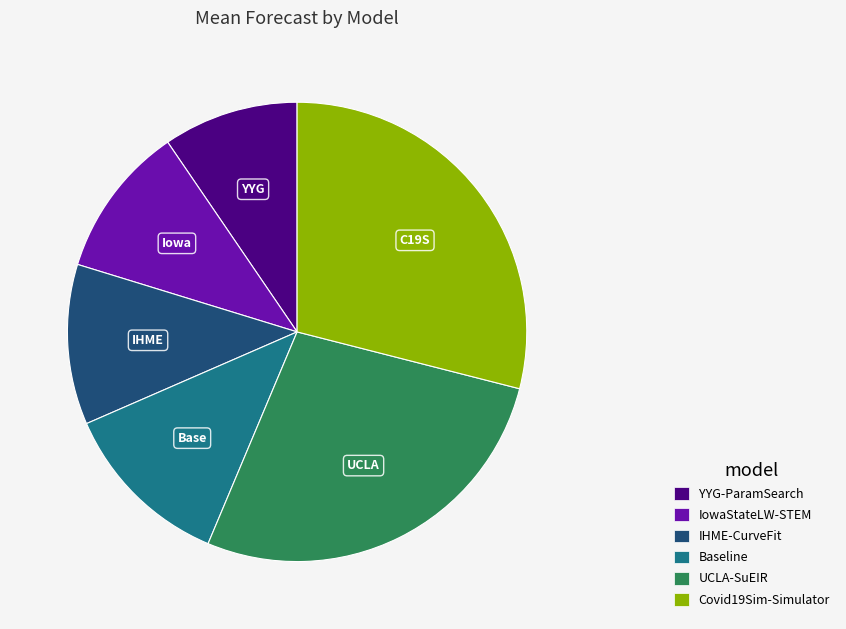

Rank the categories by value from lowest to highest.

YYG-ParamSearch, IowaStateLW-STEM, IHME-CurveFit, Baseline, UCLA-SuEIR, Covid19Sim-Simulator